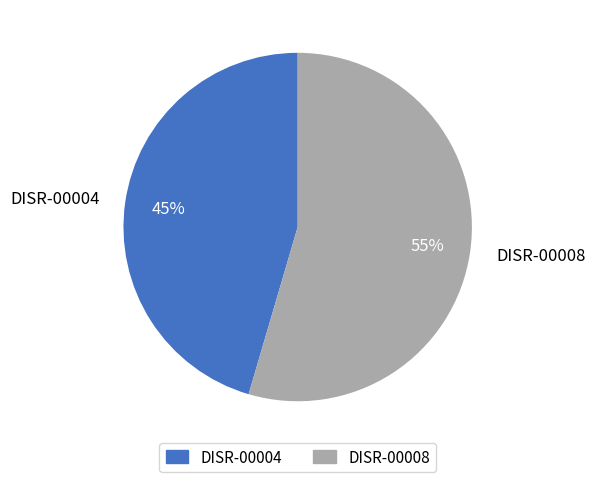

Is the sum of DISR-00004 and DISR-00008 greater than half?

Yes